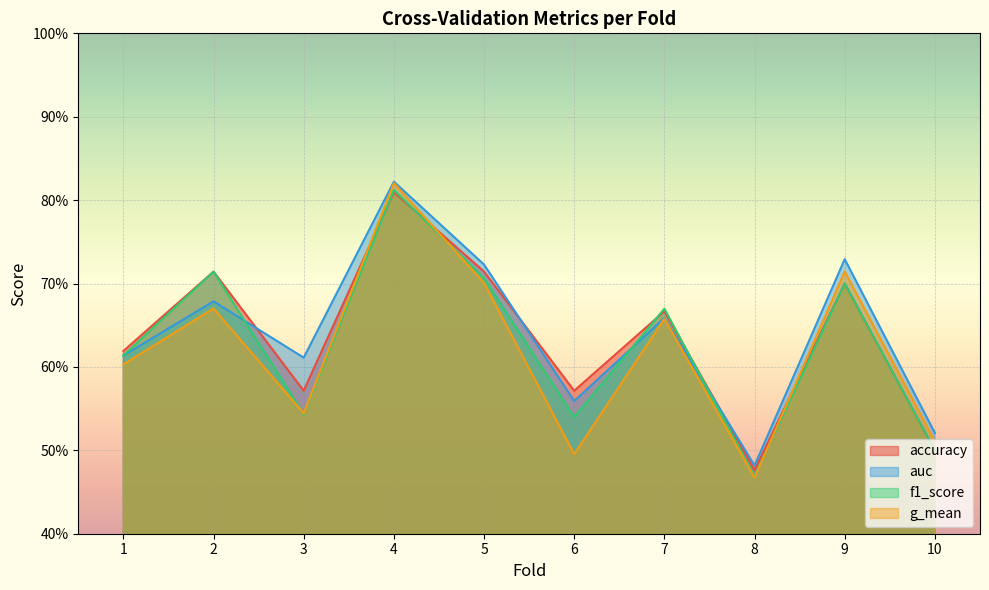

List the series in order of their peak value, lowest first.

accuracy, f1_score, g_mean, auc